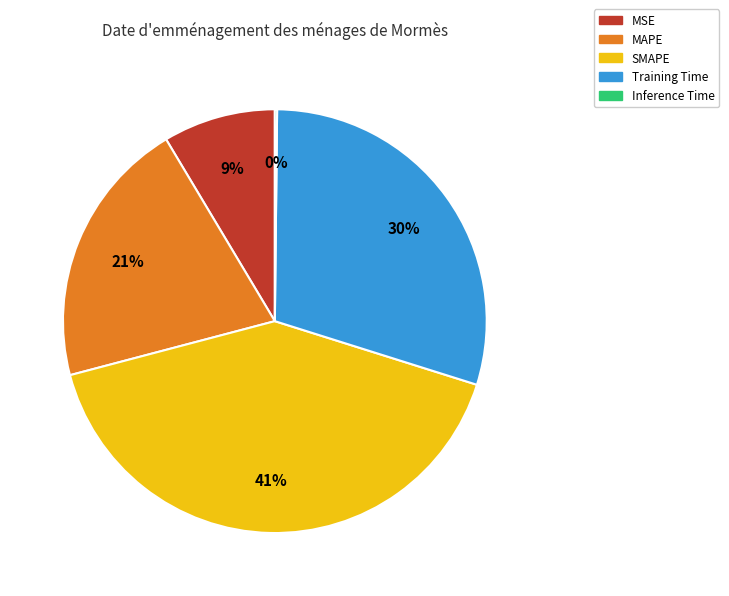

What is the ratio of the value at MAPE to the value at SMAPE?

0.5